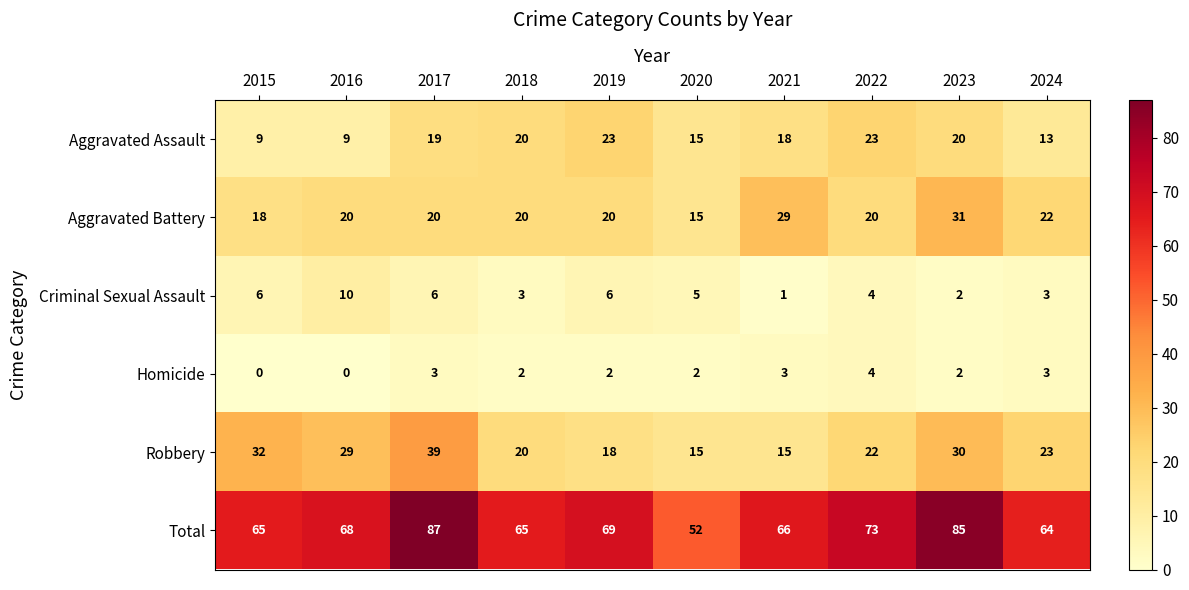

Rank the series at 2015 from highest to lowest value.

Total, Robbery, Aggravated Battery, Aggravated Assault, Criminal Sexual Assault, Homicide